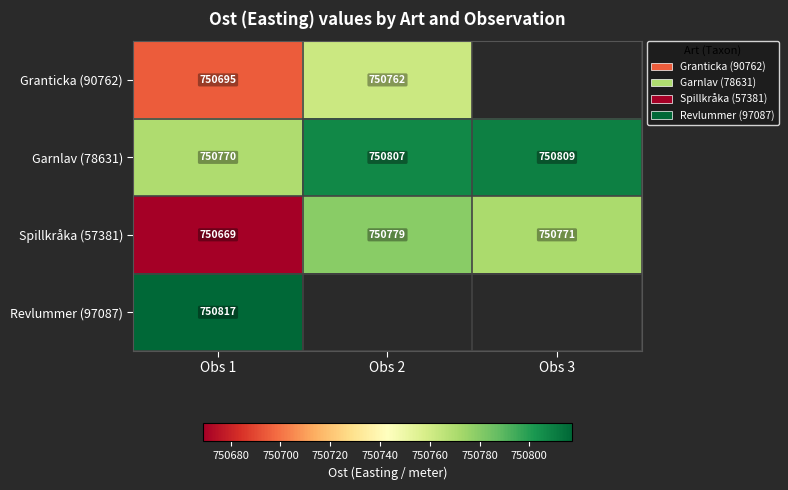

Is it true that Spillkråka (57381) equals 431435 at Obs 3?

False